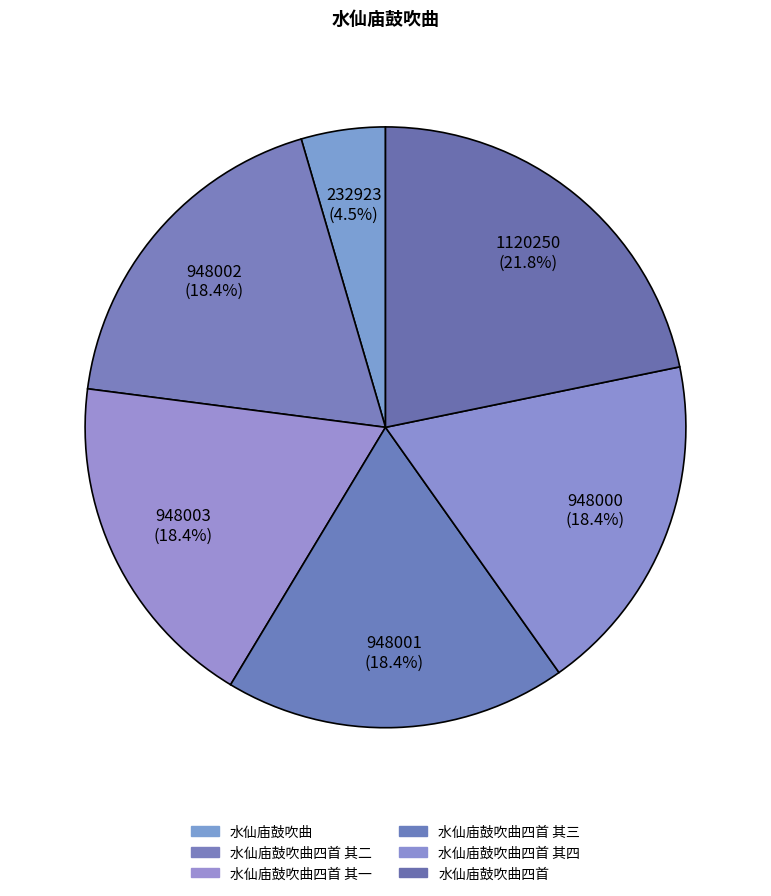

Between 水仙庙鼓吹曲四首 其三 and 水仙庙鼓吹曲四首 其二, which is larger?

水仙庙鼓吹曲四首 其二